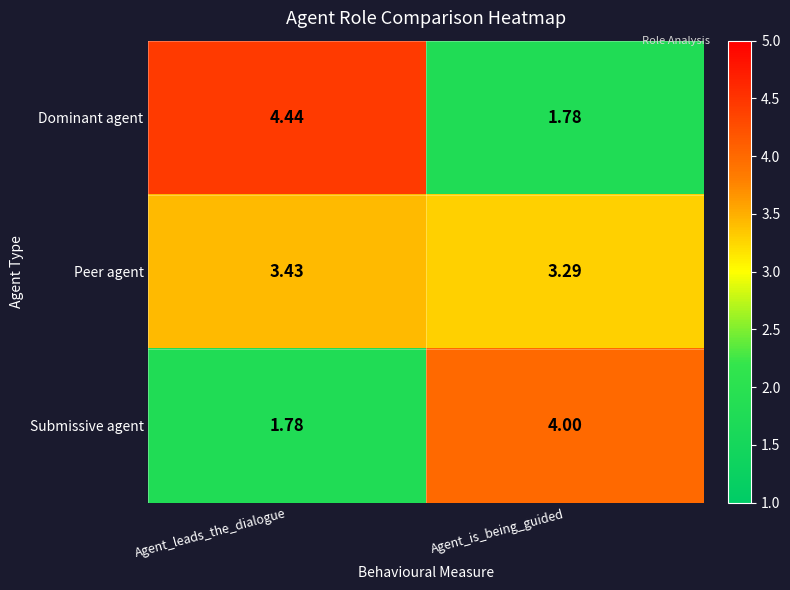

Which label corresponds to the largest value in the chart?

Agent_leads_the_dialogue